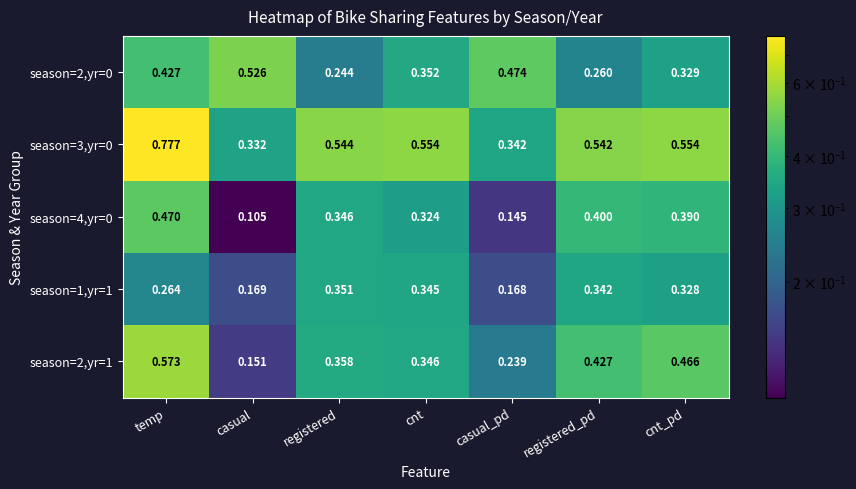

Which series has the largest range (max minus min)?

season=3,yr=0